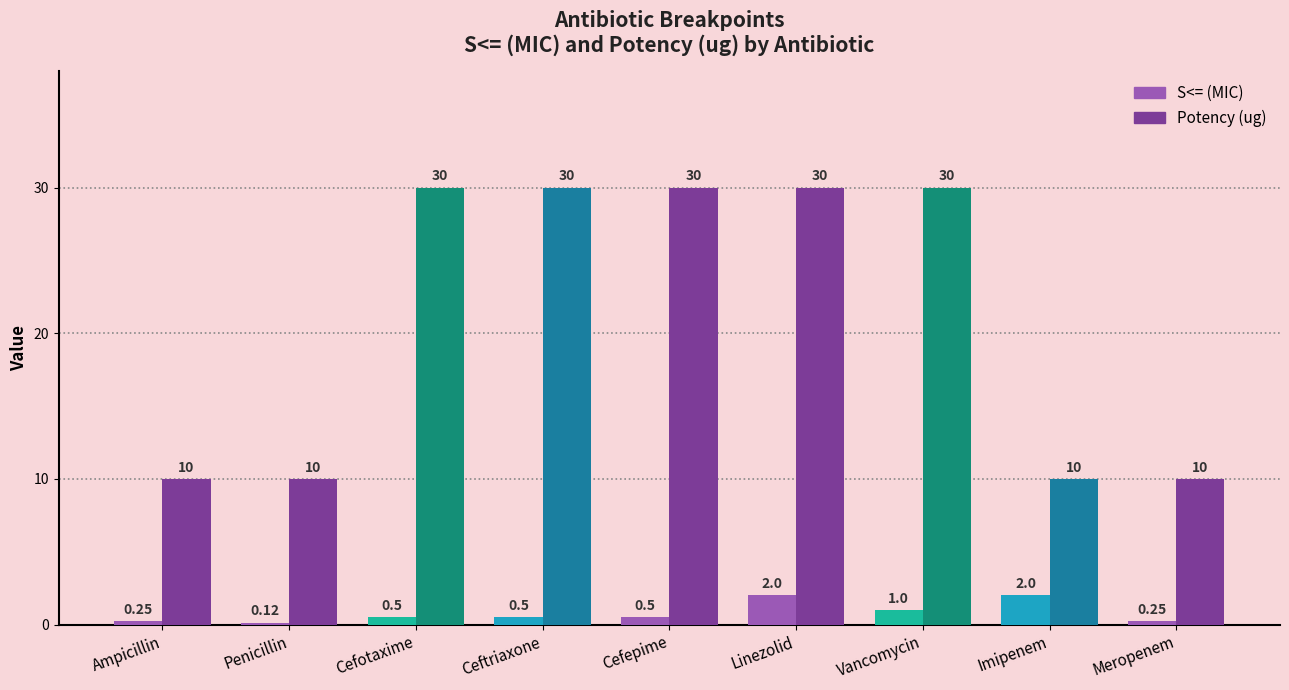

At which category is the sum across all series the highest?

Linezolid